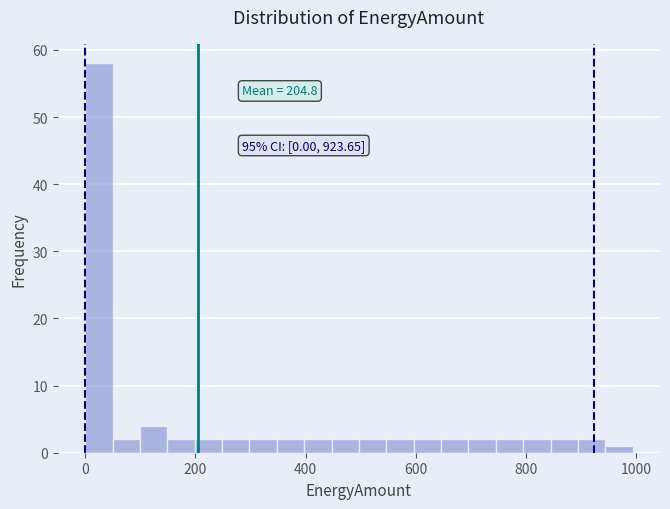

Around what value on the x-axis is the tallest bar? Give the approximate position of its centre, as read against the axis.

20